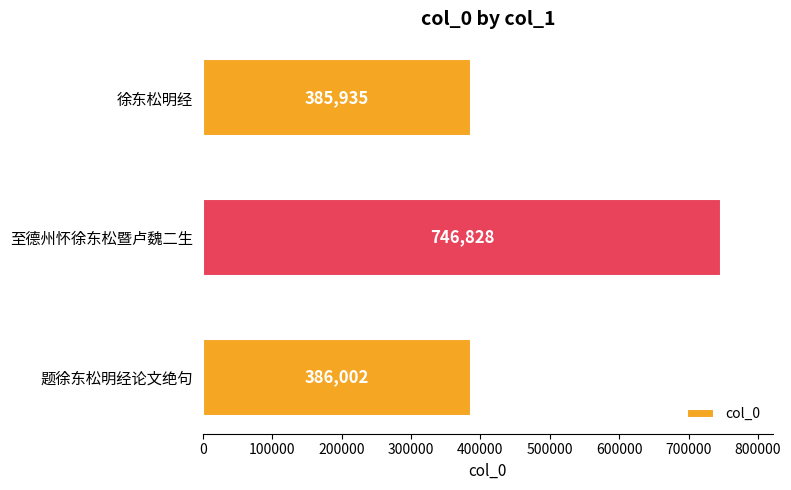

What is the difference between the maximum and minimum values?

360893